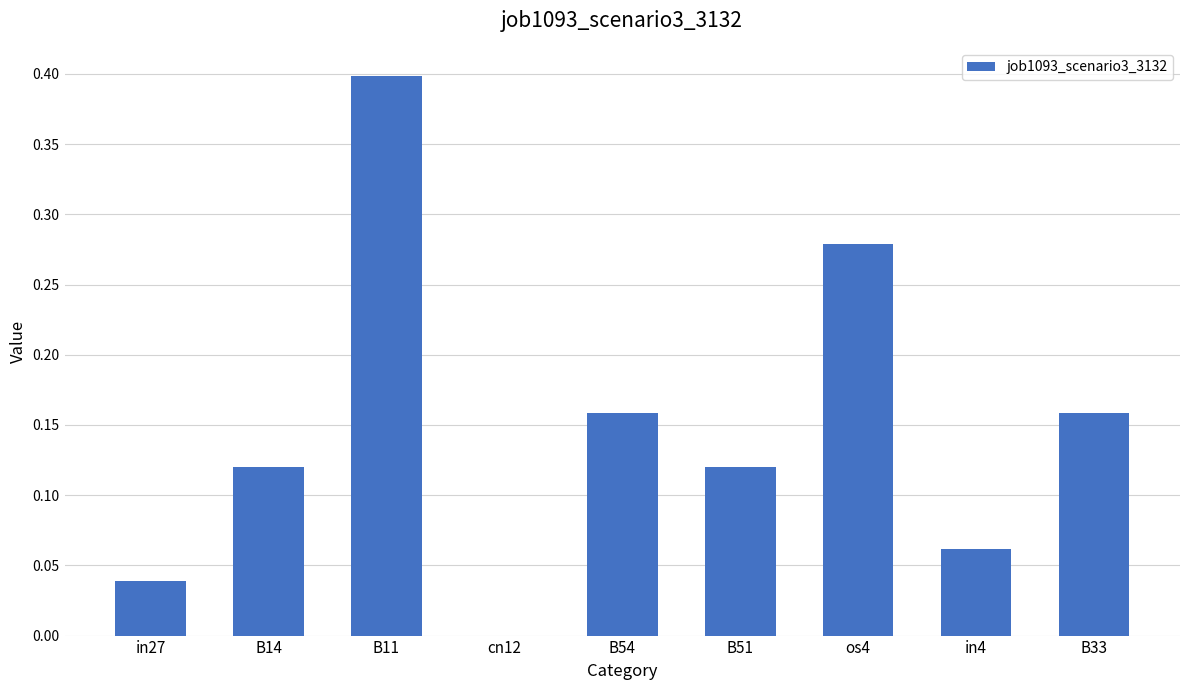

What is the sum of all values?

1.3